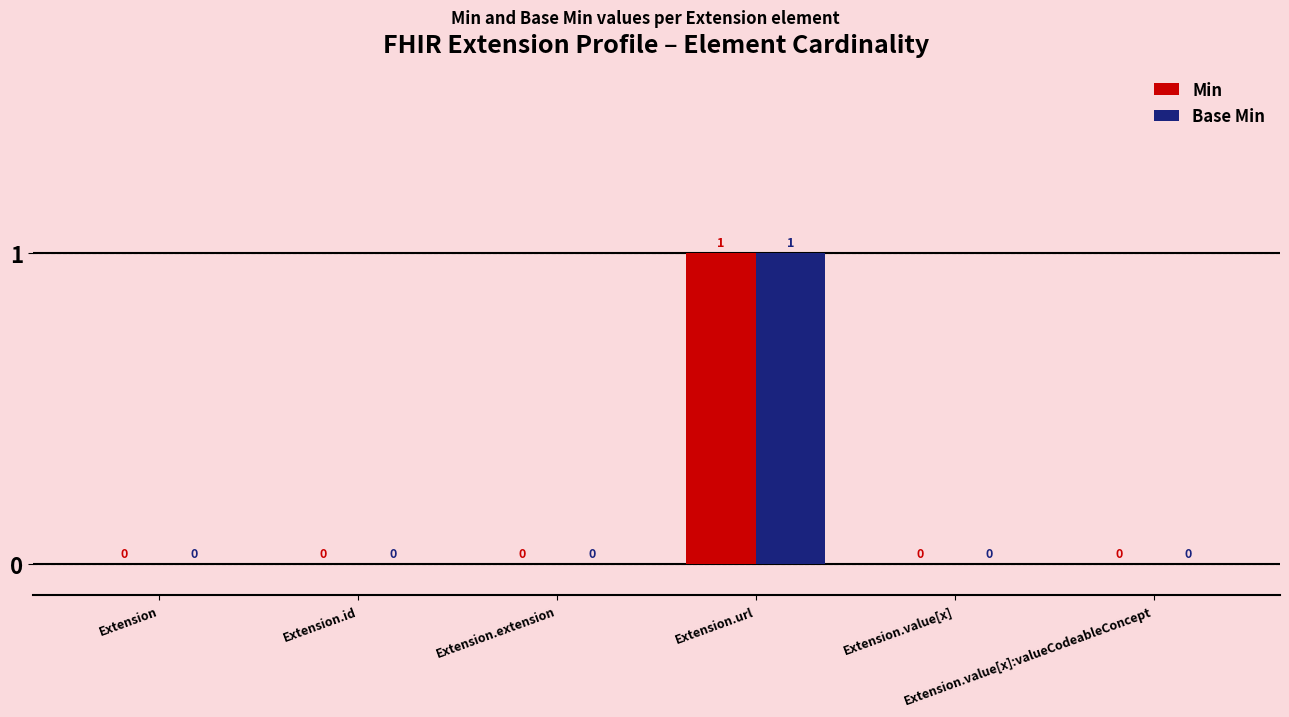

Which series changed the most between Extension.id and Extension.extension?

Min